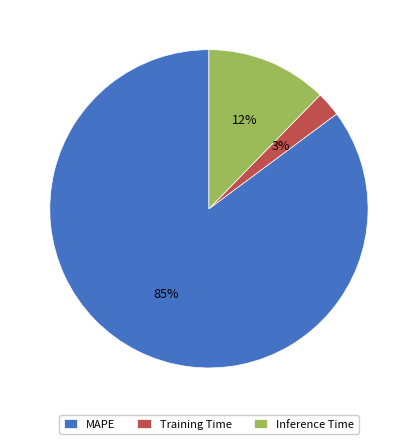

Do Inference Time and Training Time together represent more than half of the pie?

No